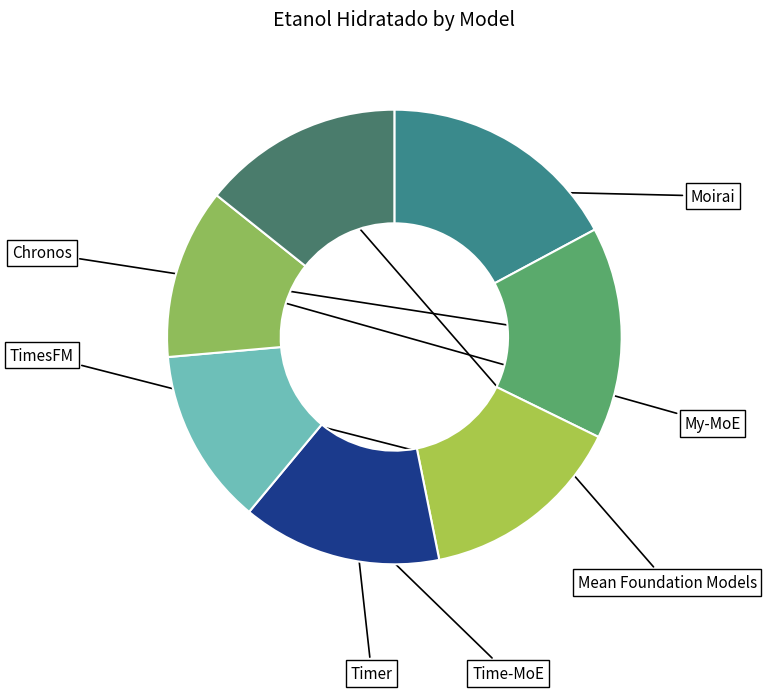

What is the ratio of the value at Moirai to the value at Chronos?

1.1